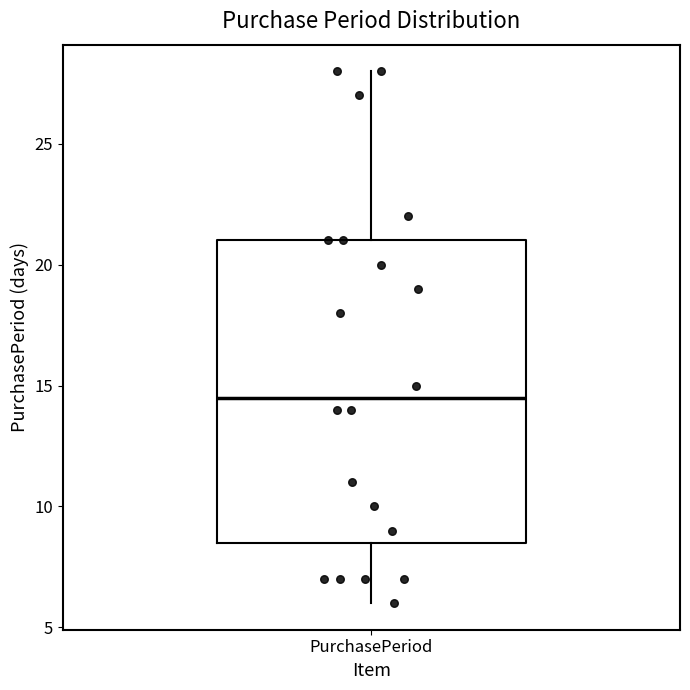

Read this box plot against the y-axis: the position of the median line, the range covered by the box, and the ends of both whiskers. The values are not printed on the chart, so give them approximately, as read against the axis.

median 14.5, box 8.5 to 21.0, whiskers 6.0 to 28.0